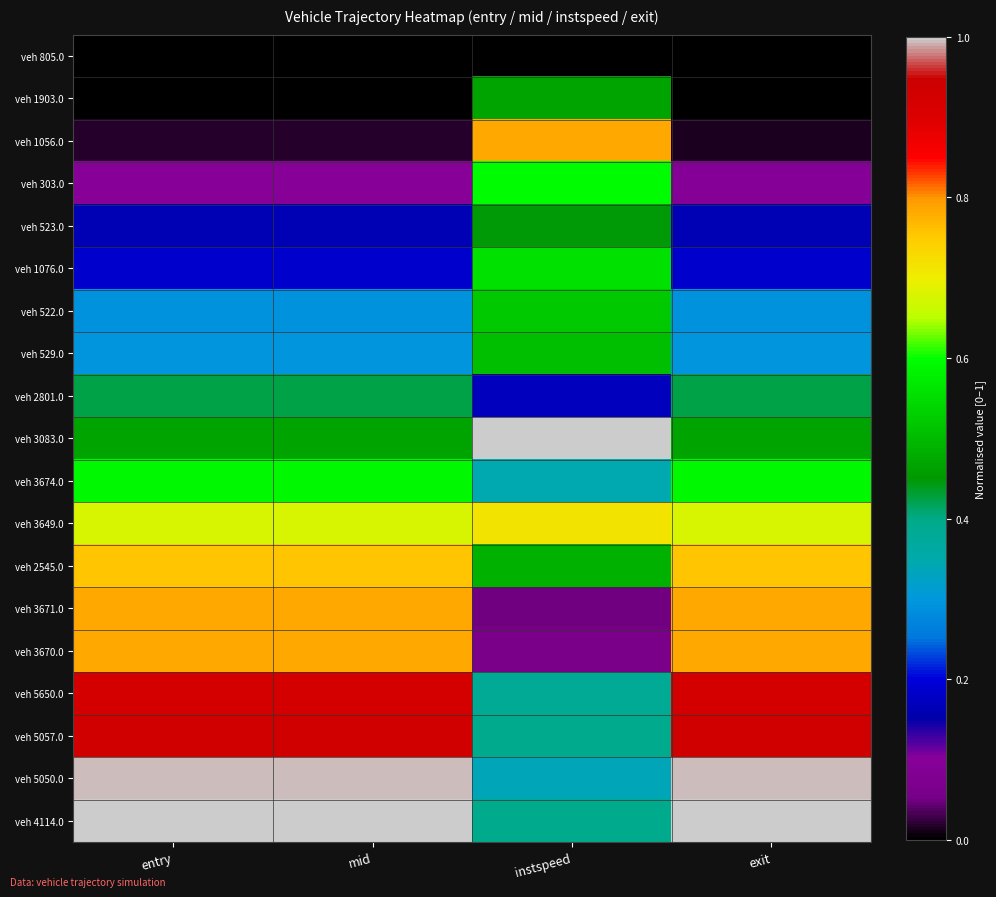

Reading left to right, what are all the values shown in this chart?

veh 805.0: entry=0.0	mid=0.0	instspeed=0.0	exit=0.0
veh 1903.0: entry=0.0	mid=0.0	instspeed=0.5	exit=0.0
veh 1056.0: entry=0.0	mid=0.0	instspeed=0.8	exit=0.0
veh 303.0: entry=0.1	mid=0.1	instspeed=0.6	exit=0.1
veh 523.0: entry=0.2	mid=0.2	instspeed=0.4	exit=0.2
veh 1076.0: entry=0.2	mid=0.2	instspeed=0.6	exit=0.2
veh 522.0: entry=0.3	mid=0.3	instspeed=0.5	exit=0.3
veh 529.0: entry=0.3	mid=0.3	instspeed=0.5	exit=0.3
veh 2801.0: entry=0.4	mid=0.4	instspeed=0.2	exit=0.4
veh 3083.0: entry=0.5	mid=0.5	instspeed=1.0	exit=0.5
veh 3674.0: entry=0.6	mid=0.6	instspeed=0.3	exit=0.6
veh 3649.0: entry=0.7	mid=0.7	instspeed=0.7	exit=0.7
veh 2545.0: entry=0.8	mid=0.8	instspeed=0.5	exit=0.8
veh 3671.0: entry=0.8	mid=0.8	instspeed=0.0	exit=0.8
veh 3670.0: entry=0.8	mid=0.8	instspeed=0.1	exit=0.8
veh 5650.0: entry=0.9	mid=0.9	instspeed=0.4	exit=0.9
veh 5057.0: entry=0.9	mid=0.9	instspeed=0.4	exit=0.9
veh 5050.0: entry=1.0	mid=1.0	instspeed=0.3	exit=1.0
veh 4114.0: entry=1.0	mid=1.0	instspeed=0.4	exit=1.0